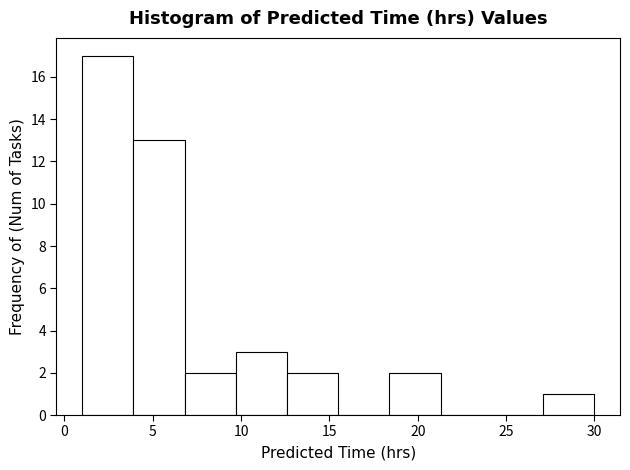

How tall is the bar that spans 3.9 to 6.8 on the x-axis? Neither the bar edges nor the heights are printed on the chart, so give them approximately, as read against the axes.

13